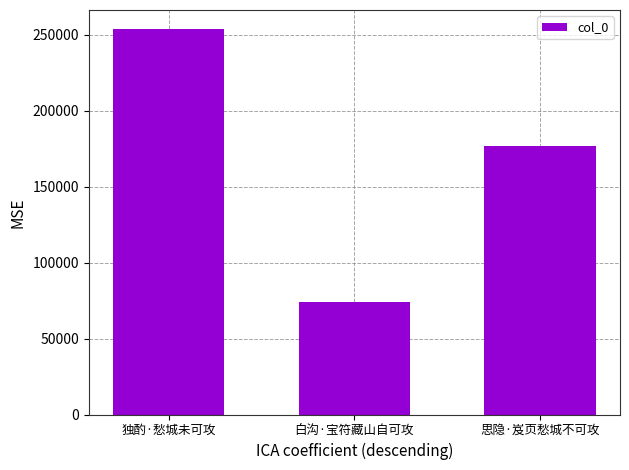

Reading left to right, what are all the values shown in this chart?

独酌·愁城未可攻=253774	白沟·宝符藏山自可攻=73845	思隐·岌页愁城不可攻=176928